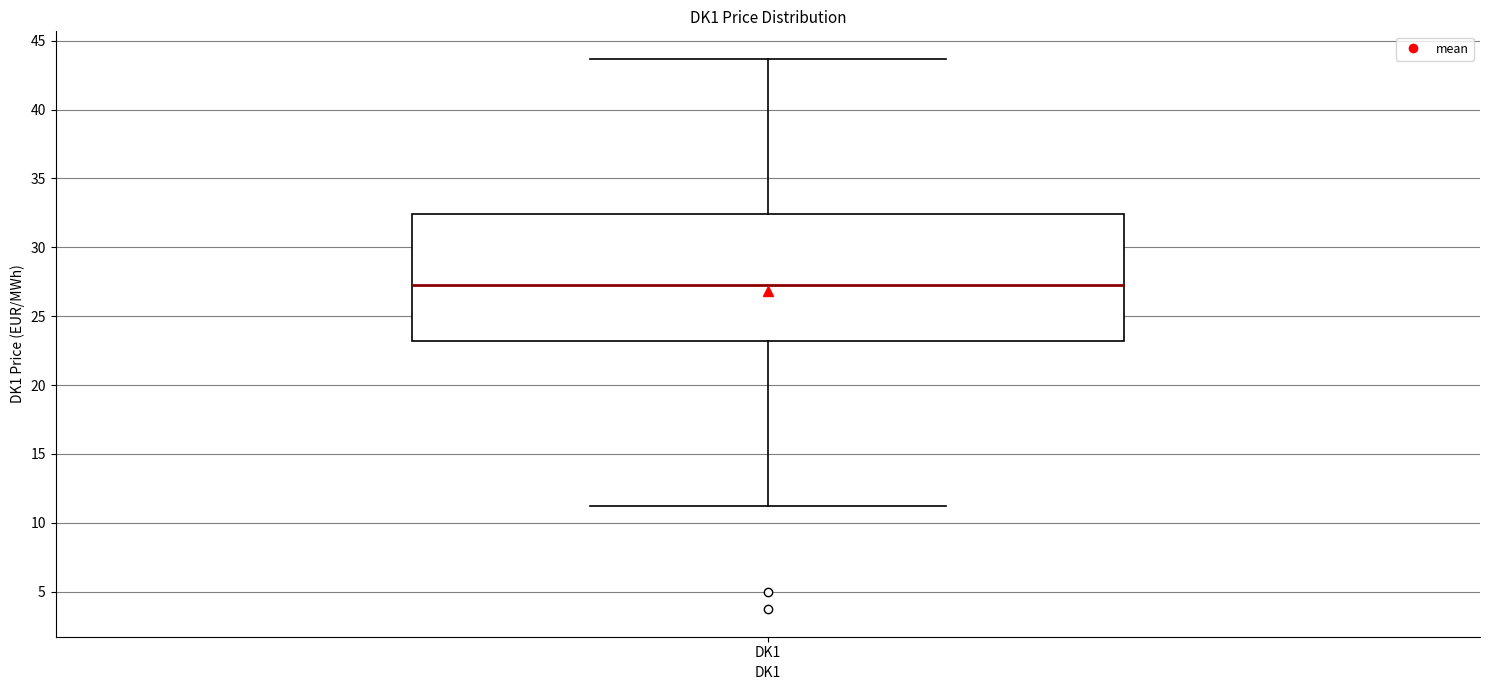

Read this box plot against the y-axis: the position of the median line, the range covered by the box, and the ends of both whiskers. The values are not printed on the chart, so give them approximately, as read against the axis.

median 27.5, box 23.0 to 32.5, whiskers 11.0 to 43.5